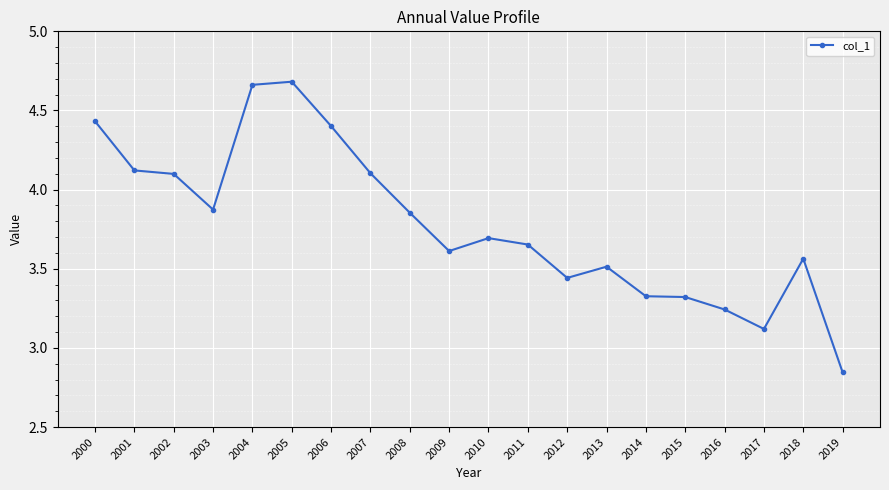

Is it true that the value at 2016 is 5.5?

False